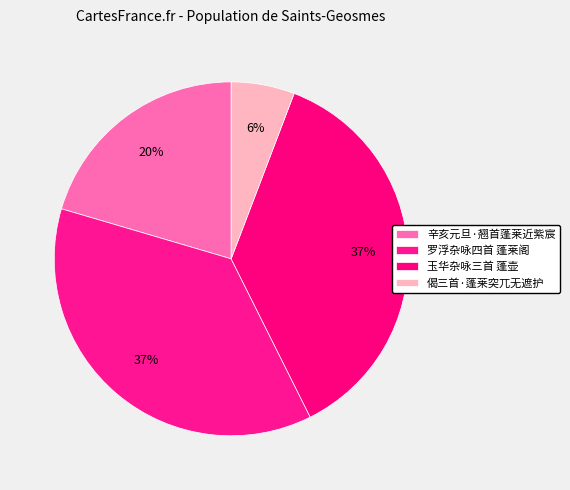

To the nearest percent, what portion does 玉华杂咏三首 蓬壶 represent?

37%